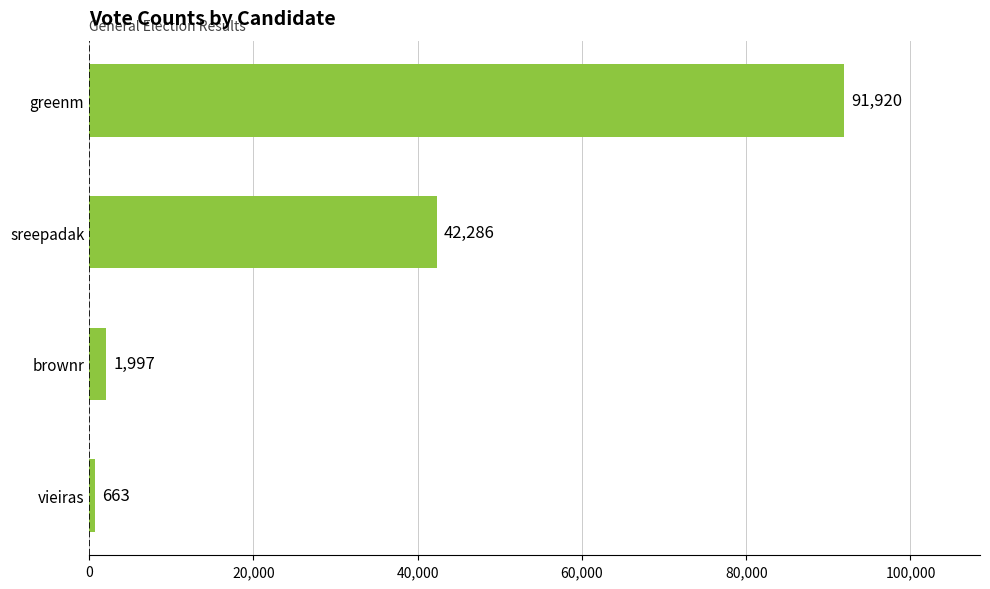

What is the difference between the values at sreepadak and brownr?

40289